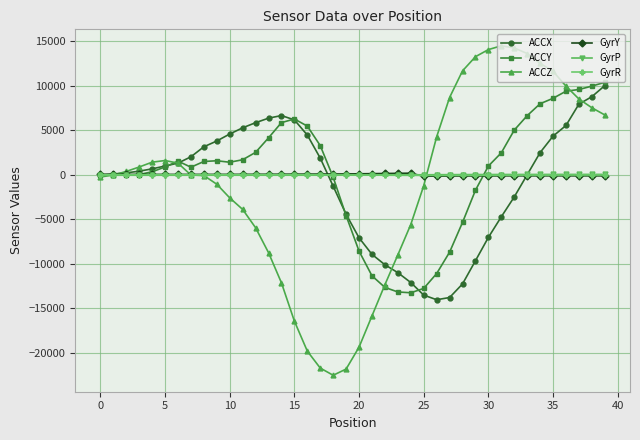

True or false: GyrR has more than 0 points higher than both neighbors.

True